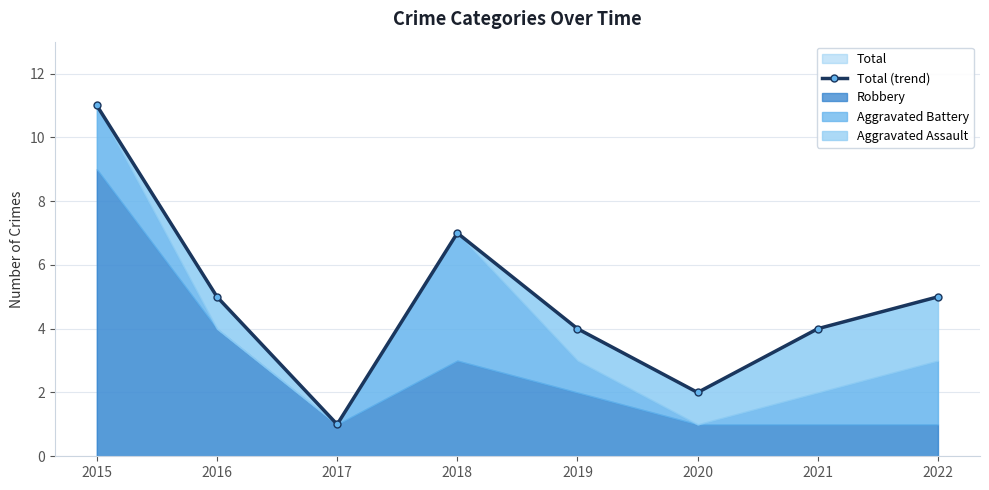

Does the chart have visible grid lines?

Yes